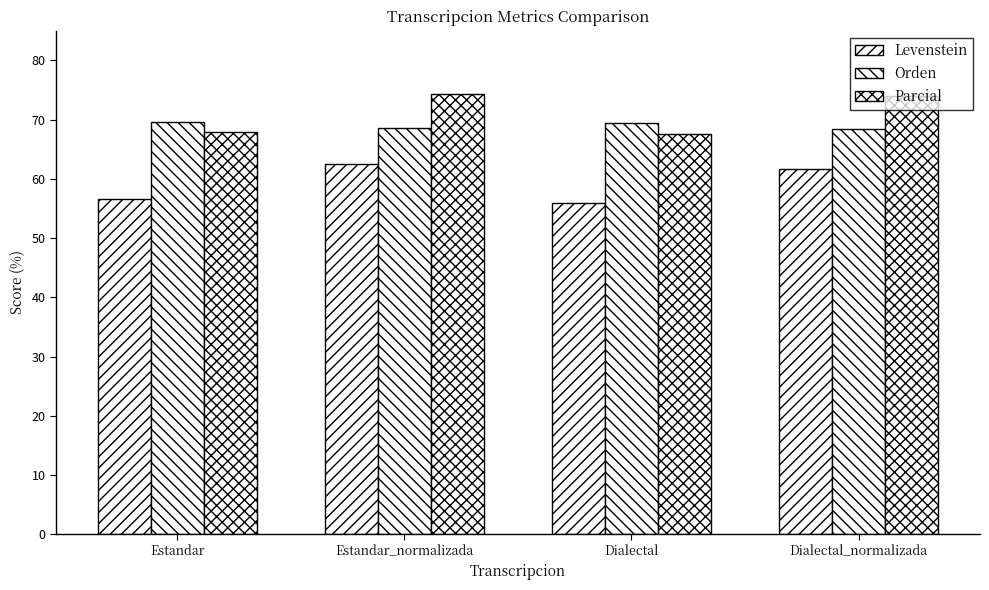

At how many categories does at least one series exceed 74?

1